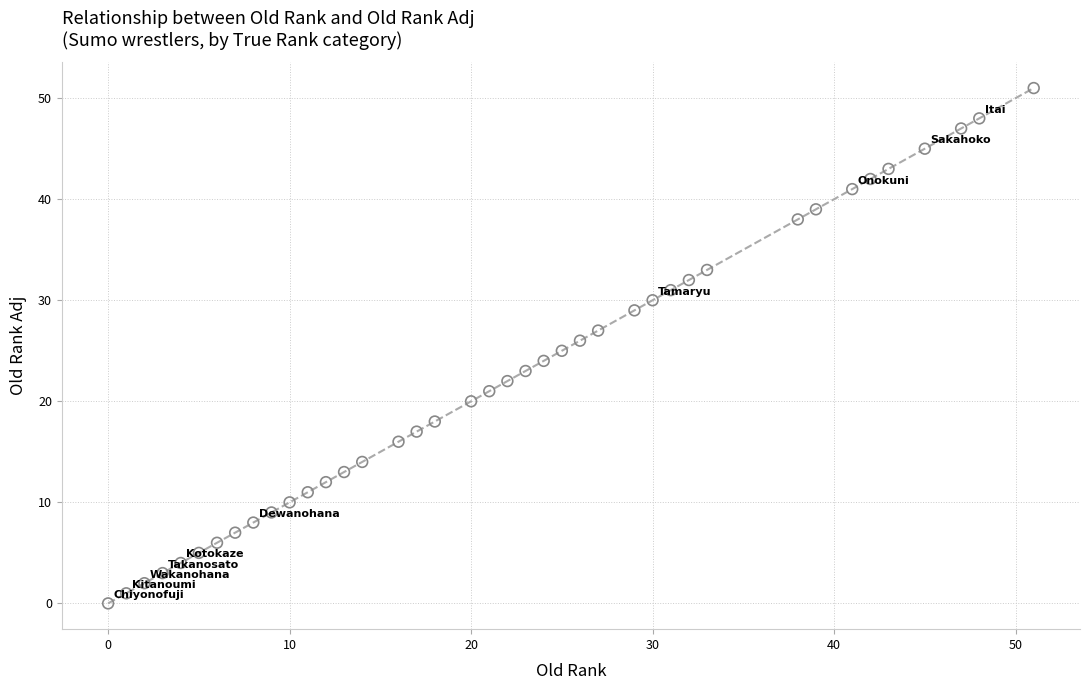

What is the range of Y values (max minus min)?

51